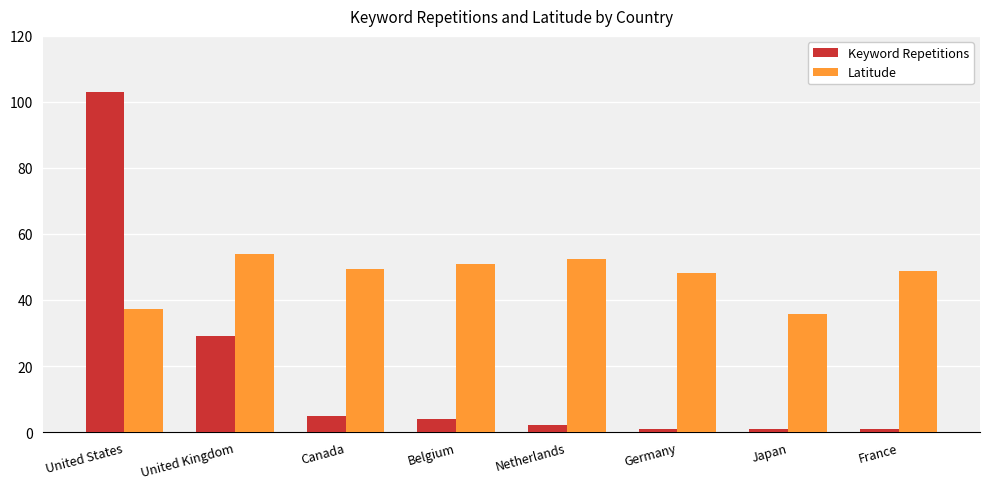

How many bars are there in total?

16